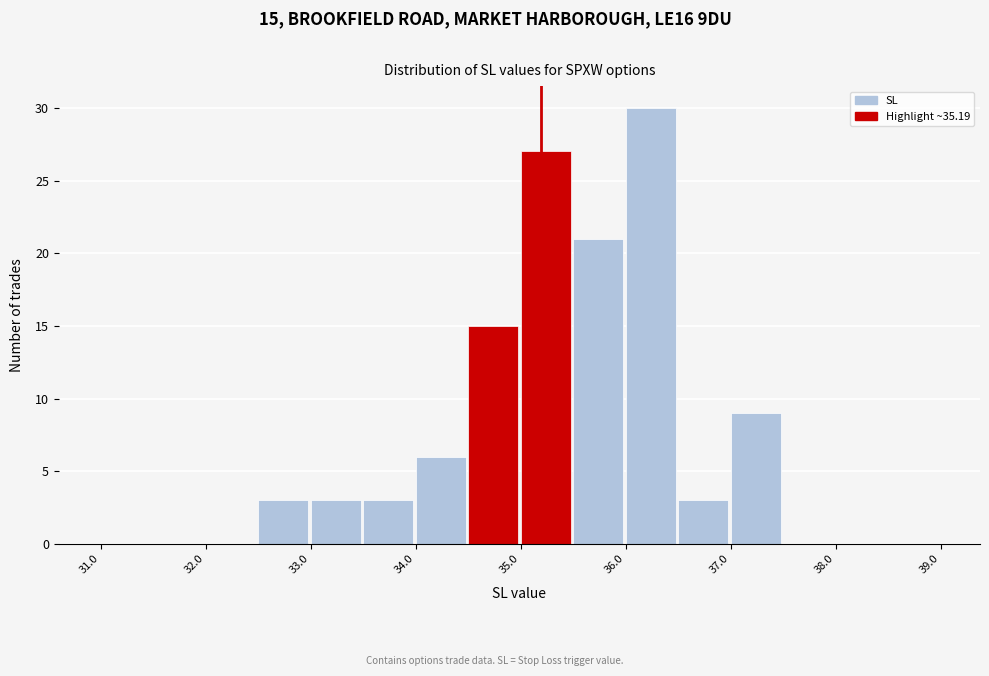

Over which range of the x-axis is the bar tallest?

36.0 to 36.5